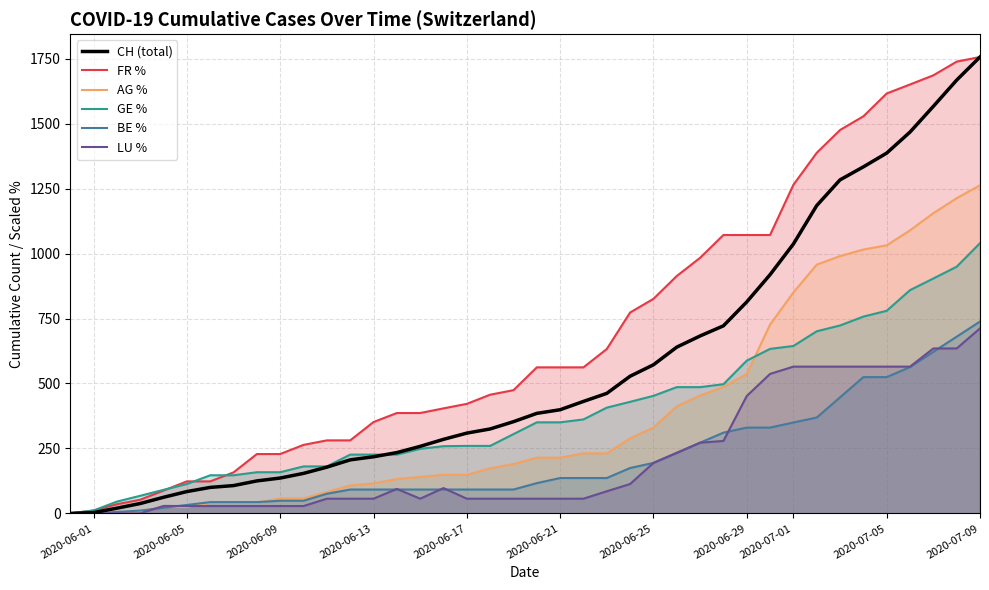

How many data points in FR % are above 562?

20